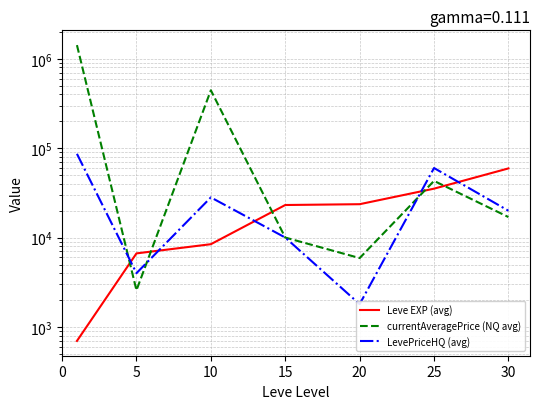

What is the value of the Leve EXP (avg) point at the 1st from the left?

698.3